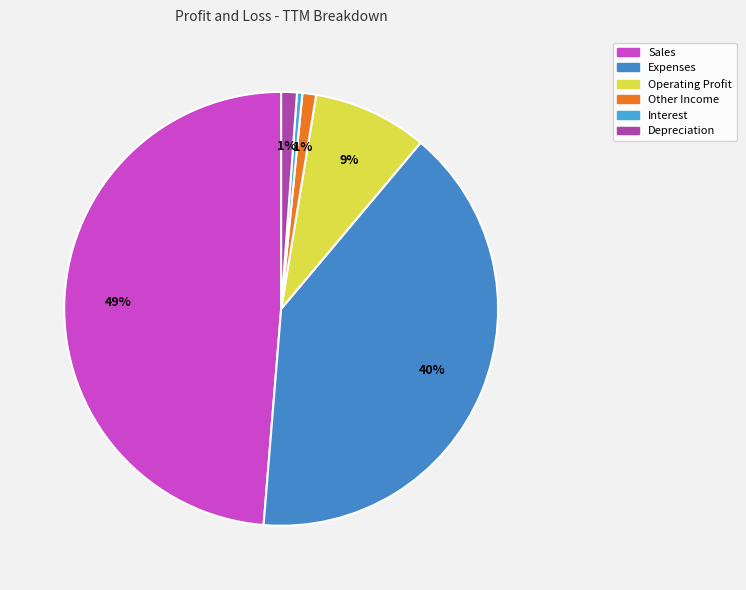

To the nearest percent, what portion does Operating Profit represent?

9%